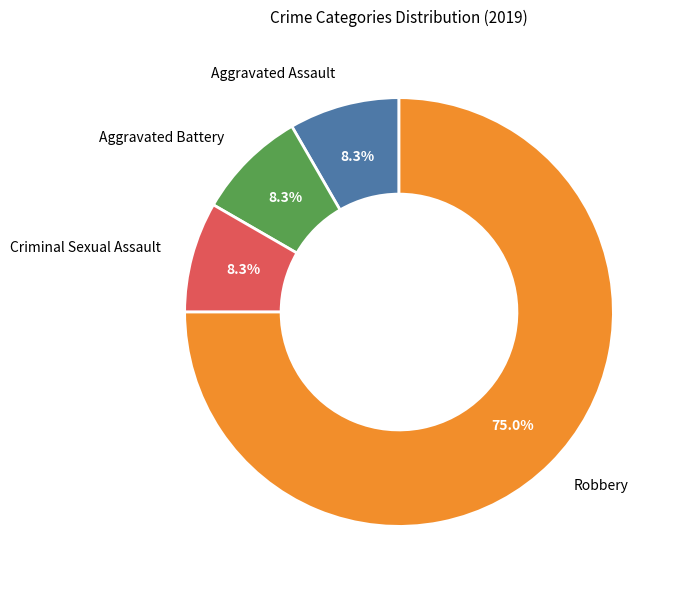

To the nearest percent, what is the average slice percentage?

25%